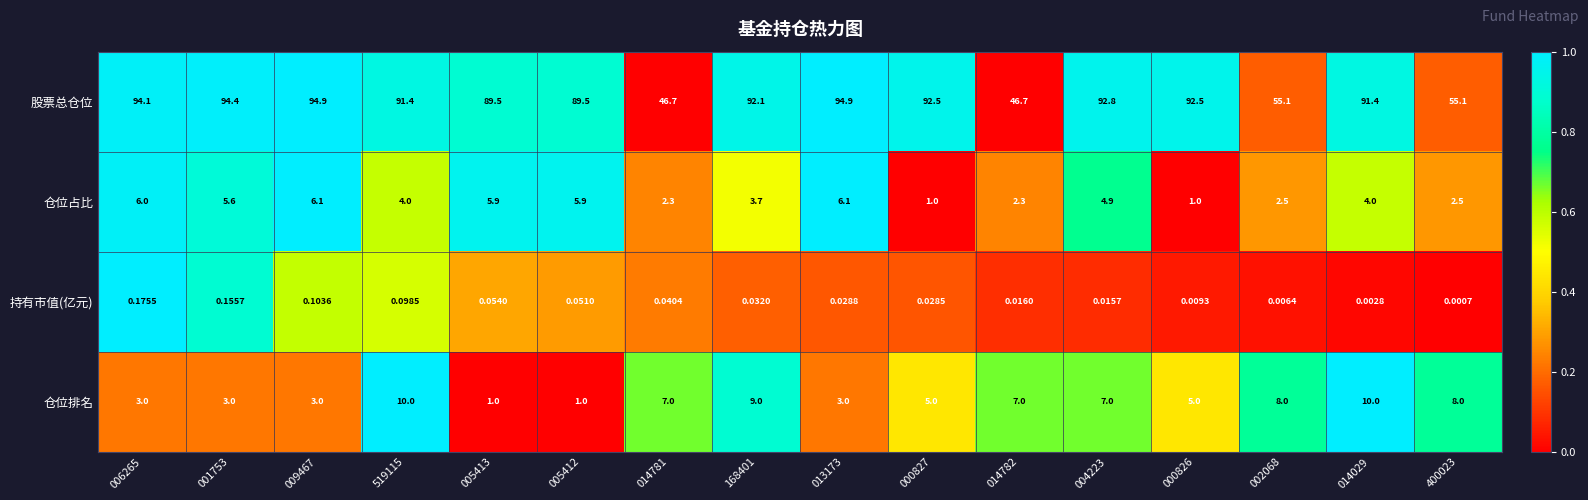

Rank the series by their maximum value, from highest to lowest.

股票总仓位, 仓位排名, 仓位占比, 持有市值(亿元)